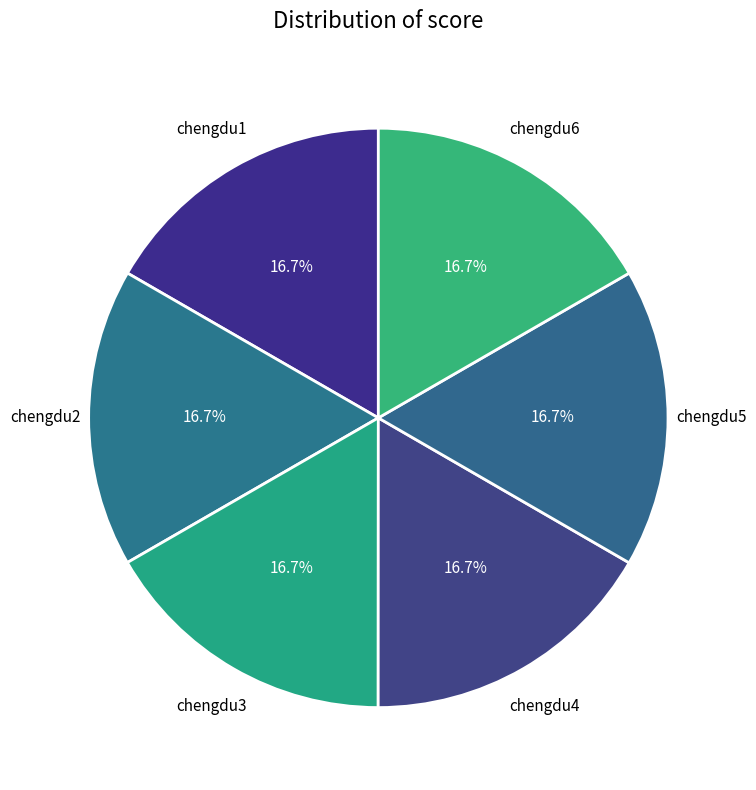

Is there a majority slice in this chart?

No